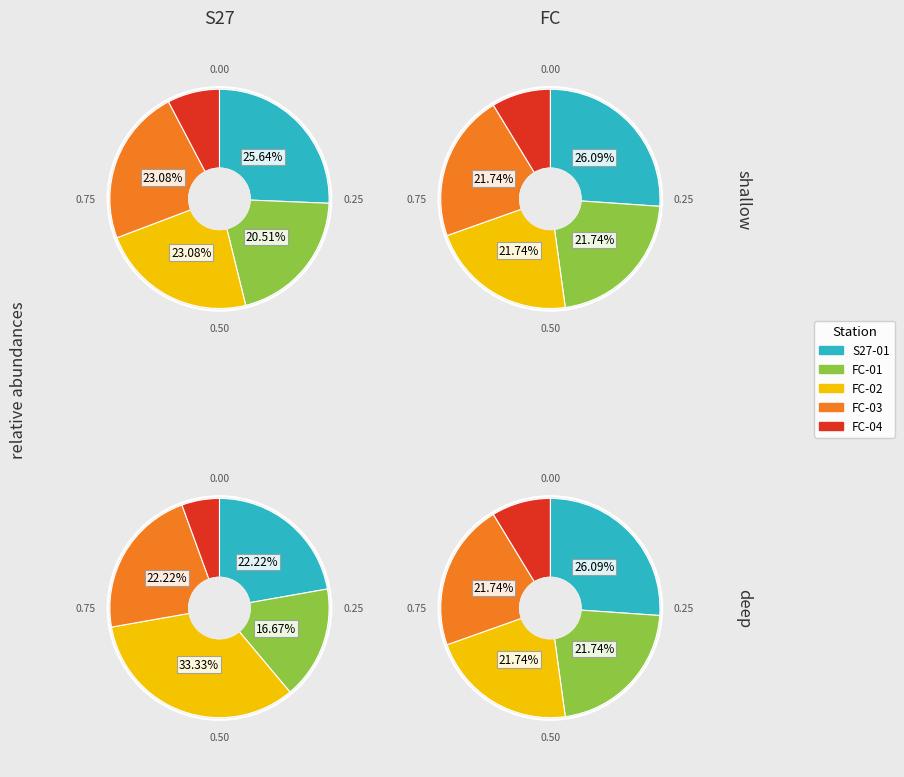

Which category has the biggest portion of the pie?

S27-01